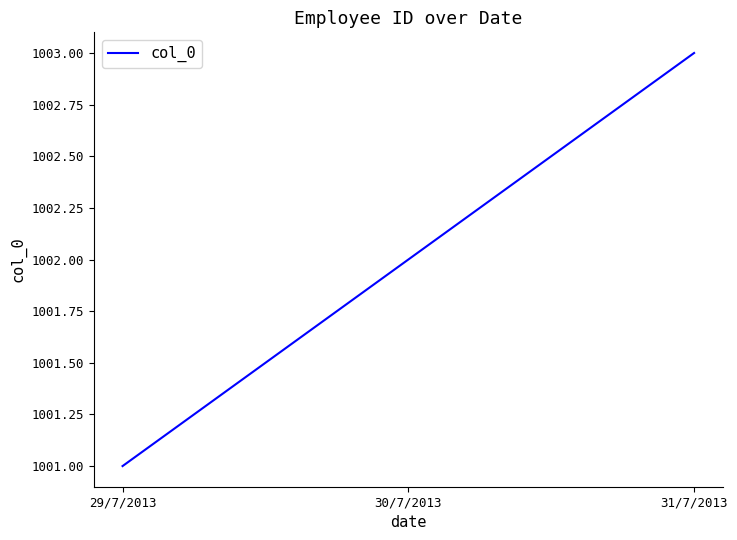

Does the chart have visible grid lines?

No